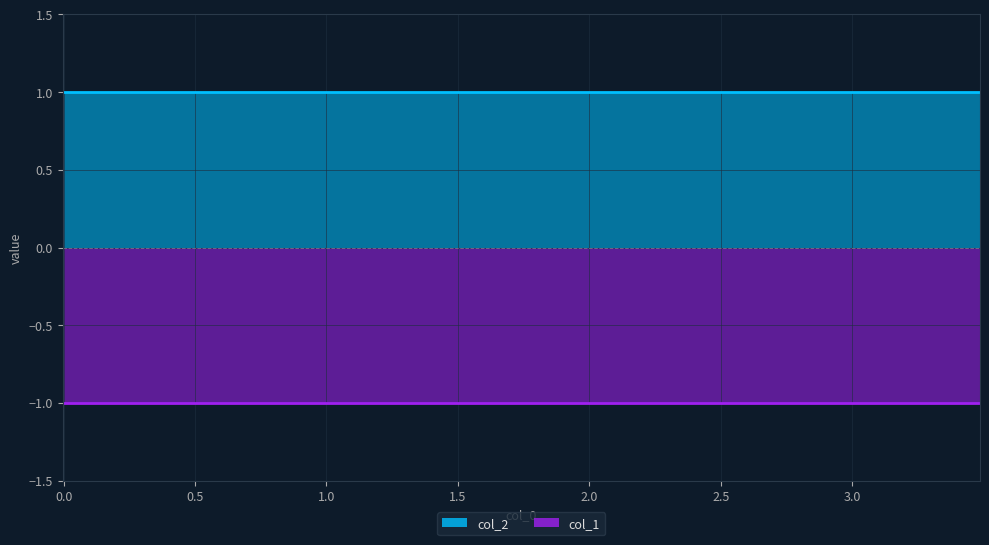

Reading left to right, list all the values displayed in this chart.

col_1: -1	-1	-1	-1	-1	-1	-1	-1	-1	-1
col_2: 1	1	1	1	1	1	1	1	1	1